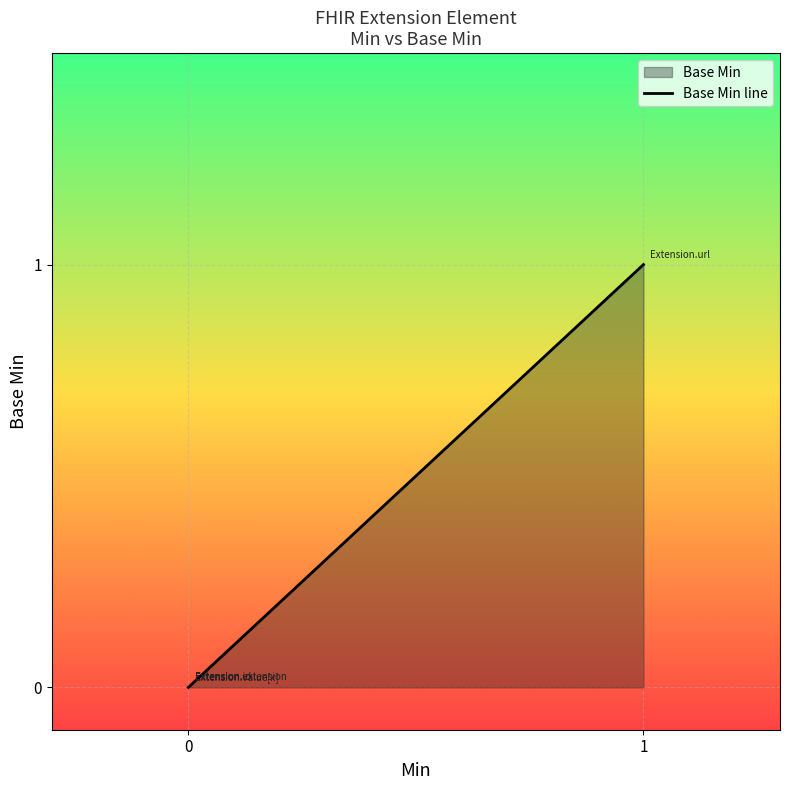

Rank the categories by value from highest to lowest.

Extension.url, Extension, Extension.id, Extension.extension, Extension.value[x]